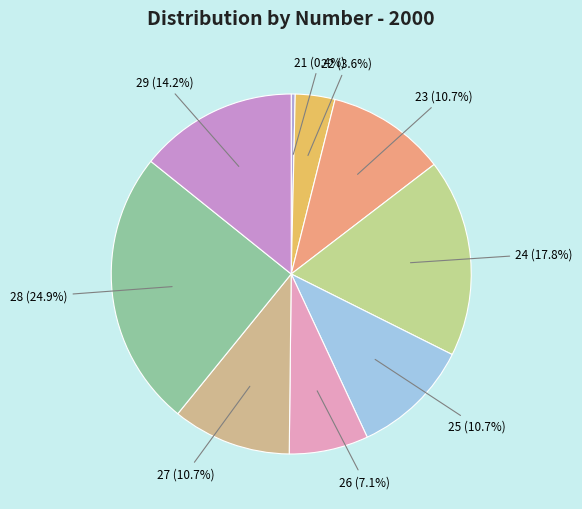

Count the number of slices in the pie.

9